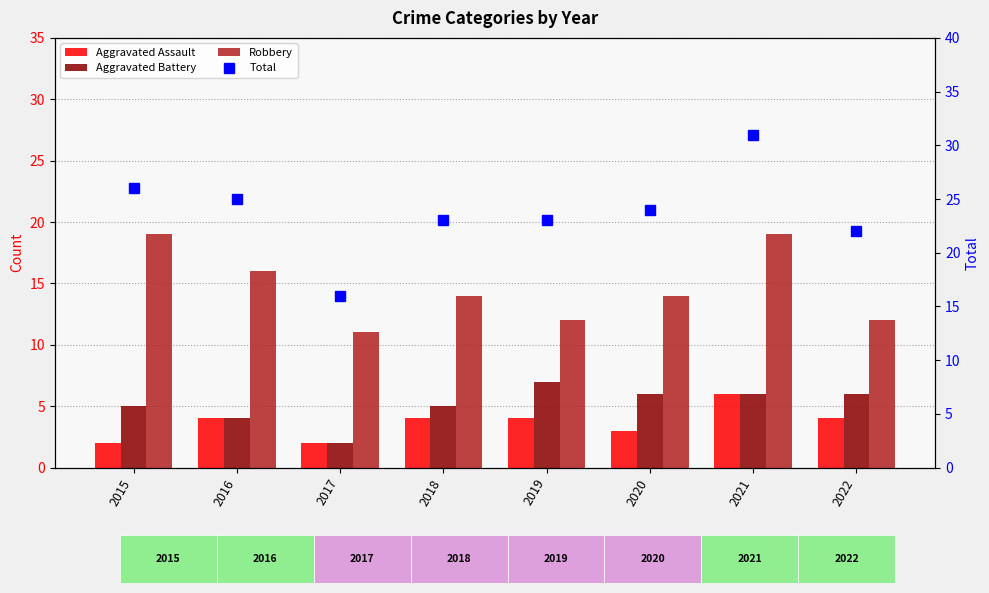

Reading left to right, extract all data points from this chart.

Aggravated Assault: 2	4	2	4	4	3	6	4
Aggravated Battery: 5	4	2	5	7	6	6	6
Robbery: 19	16	11	14	12	14	19	12
Total: 26	25	16	23	23	24	31	22